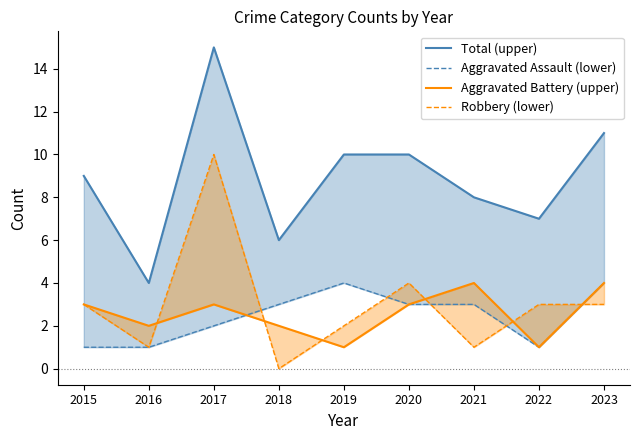

What is the average value of the Aggravated Assault (lower) series?

2